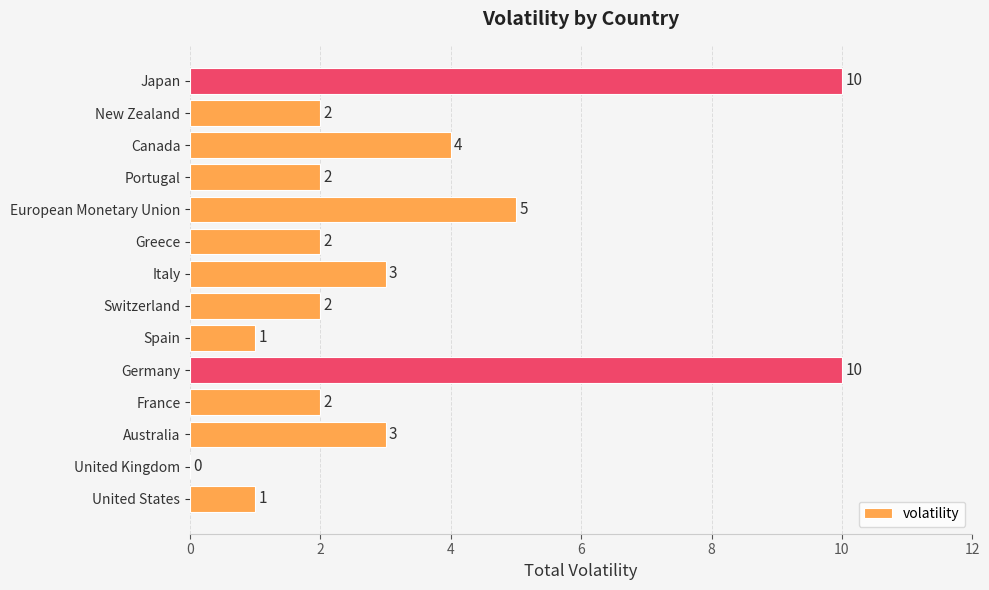

What is the ratio of the value at Greece to the value at Canada?

0.5